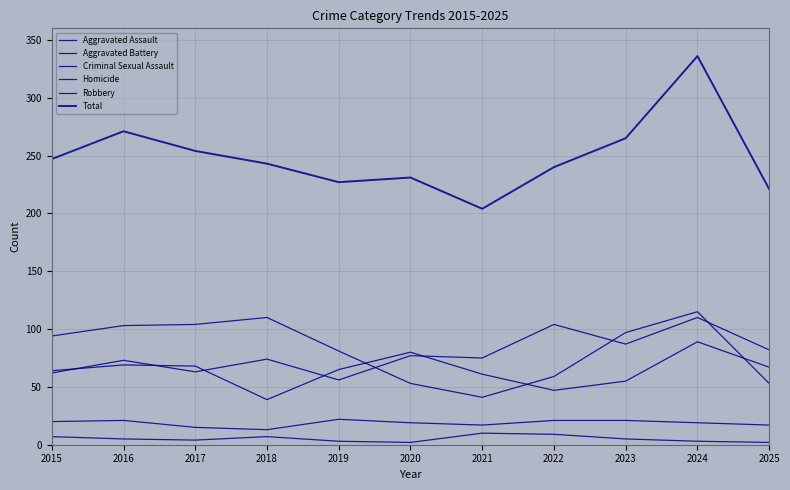

Count the number of categories in the chart.

11